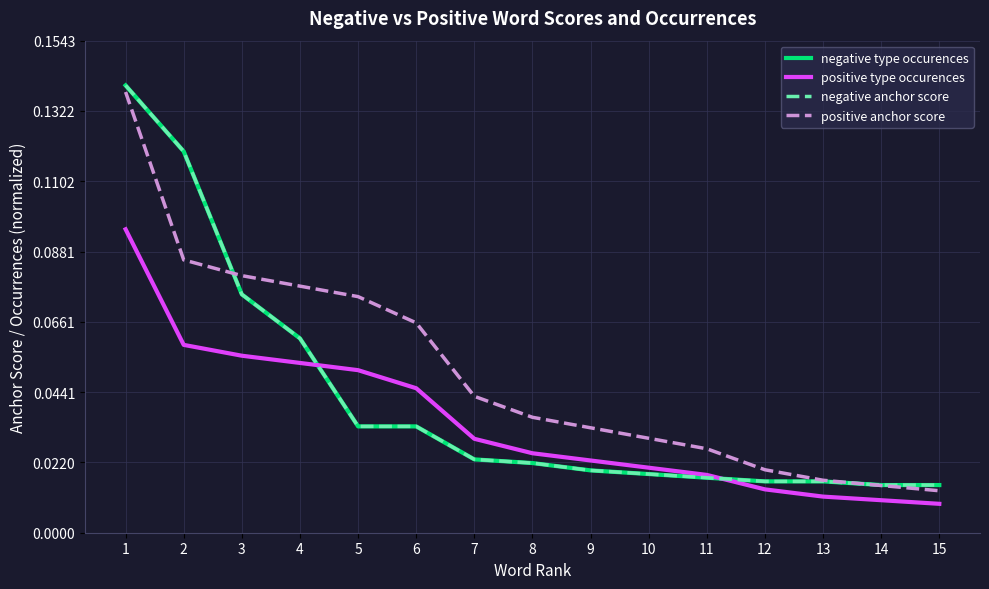

How many times do positive type occurences and negative type occurences cross each other?

2